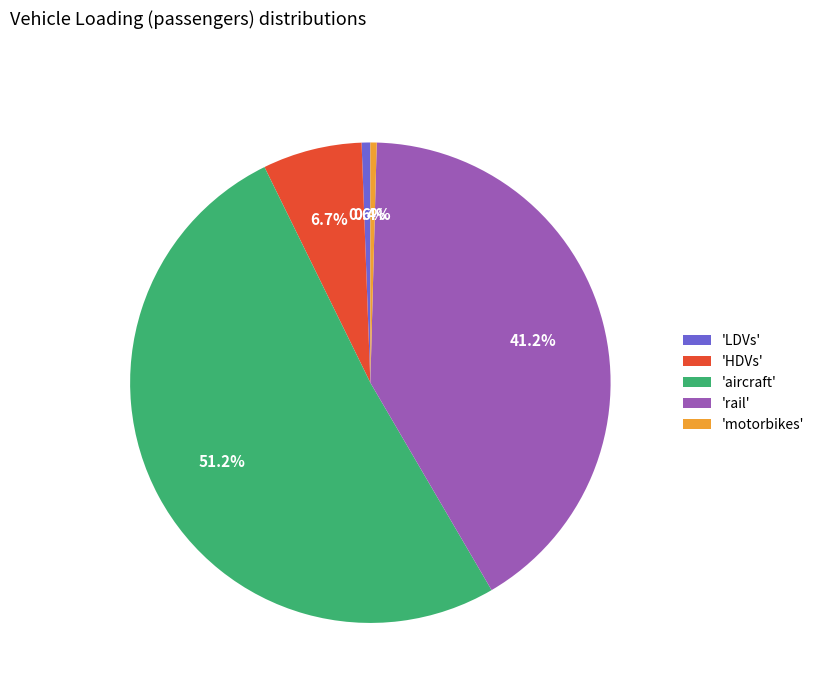

What is the ratio of the value at 'aircraft' to the value at 'LDVs'?

87.8